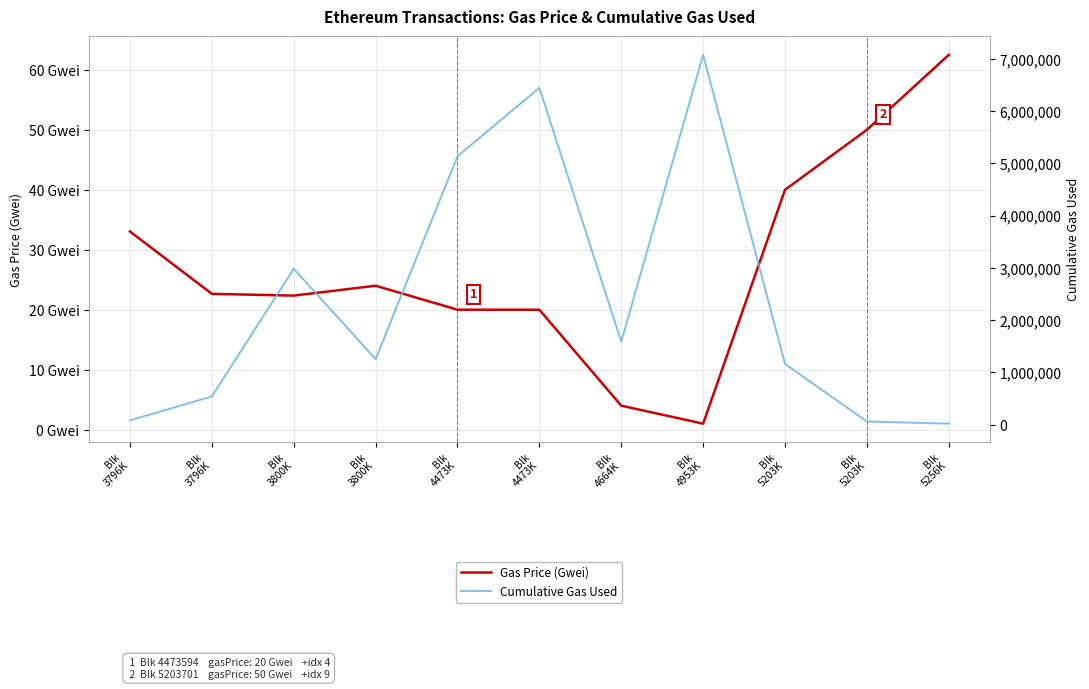

Rank the series at Blk
4473K from lowest to highest value.

Gas Price (Gwei), Cumulative Gas Used